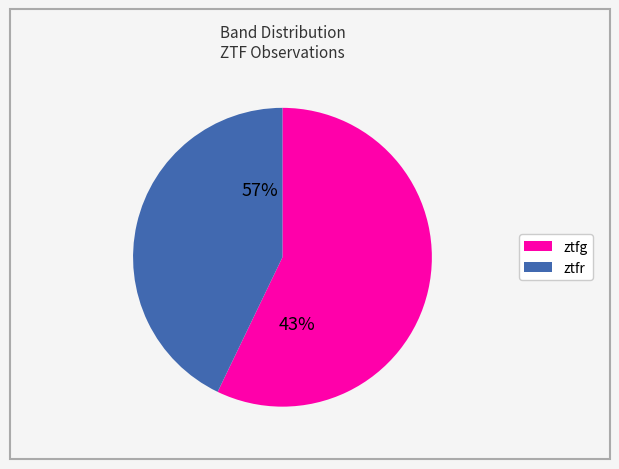

What is the change in value from ztfg to ztfr?

-2